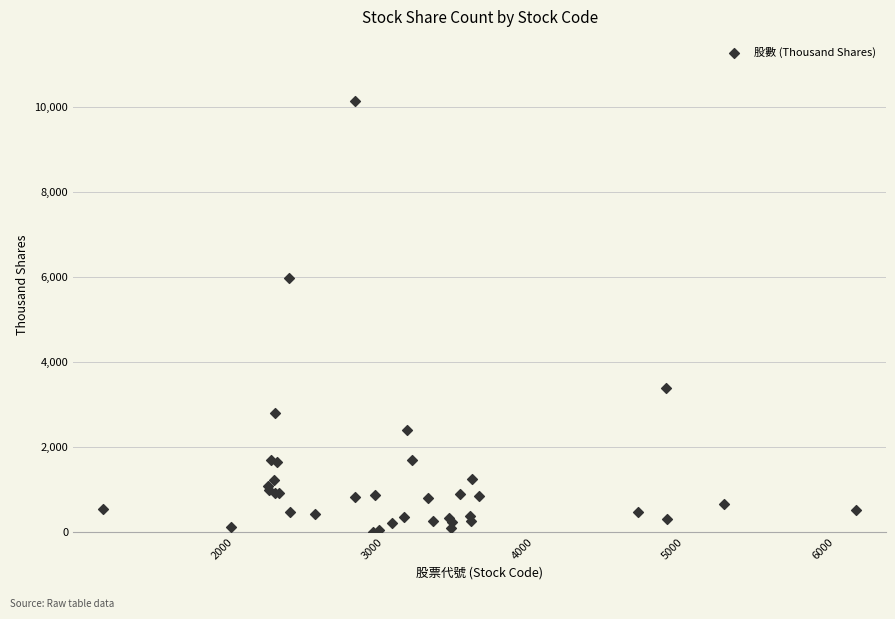

What Y value in the scatter plot is closest to 5067?

5977.0